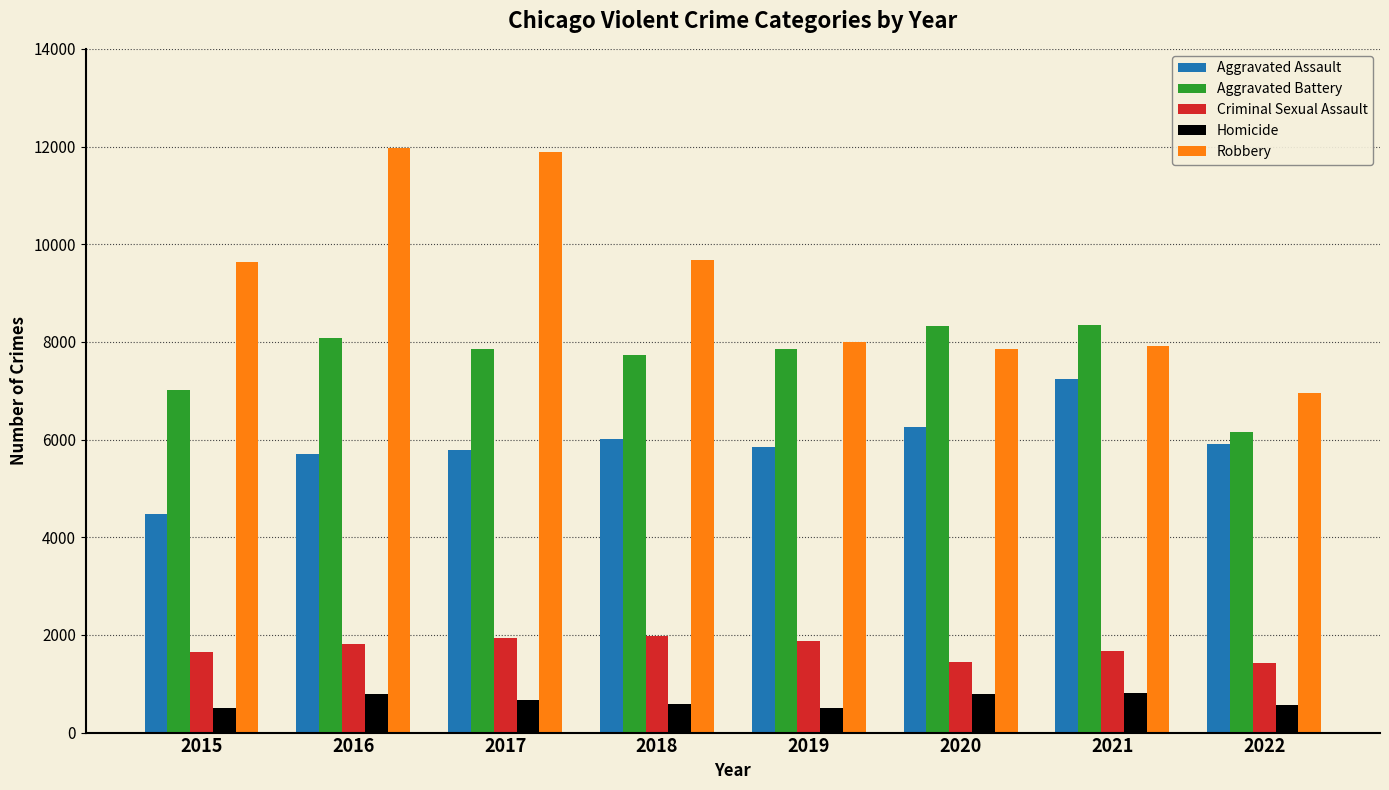

The value of Criminal Sexual Assault at 2021 is 2280. True or false?

False